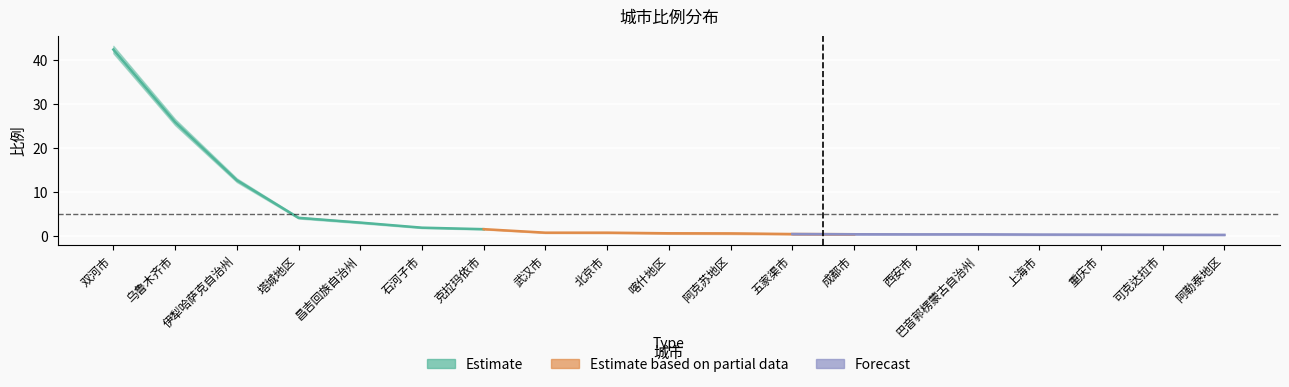

List the labels in order of value, largest first.

双河市, 乌鲁木齐市, 伊犁哈萨克自治州, 塔城地区, 昌吉回族自治州, 石河子市, 克拉玛依市, 武汉市, 北京市, 喀什地区, 阿克苏地区, 五家渠市, 成都市, 西安市, 巴音郭楞蒙古自治州, 上海市, 重庆市, 可克达拉市, 阿勒泰地区